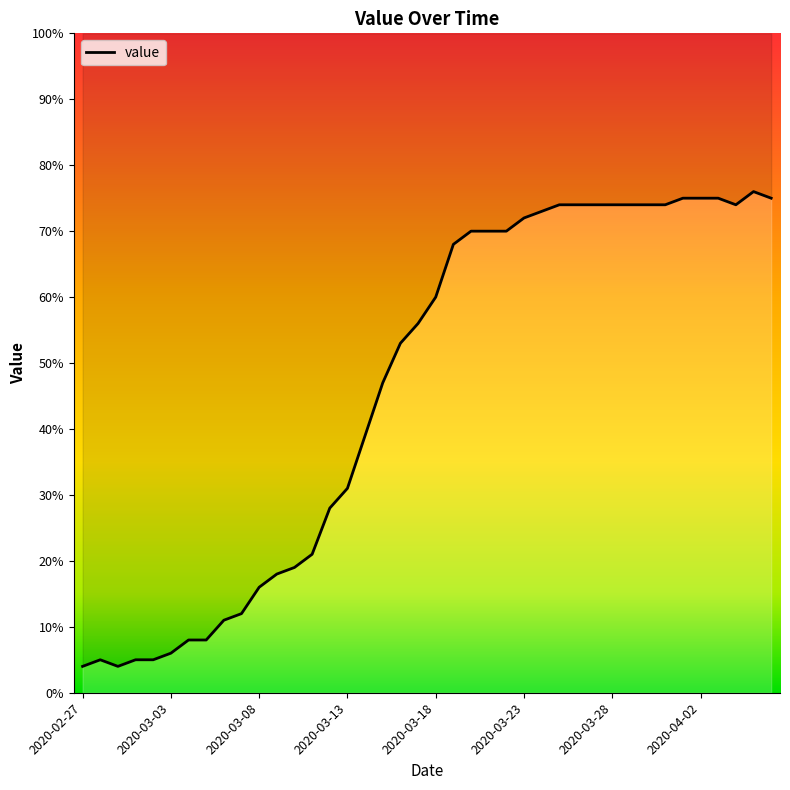

Which has a higher value, 2020-03-06 or 2020-04-06?

2020-04-06